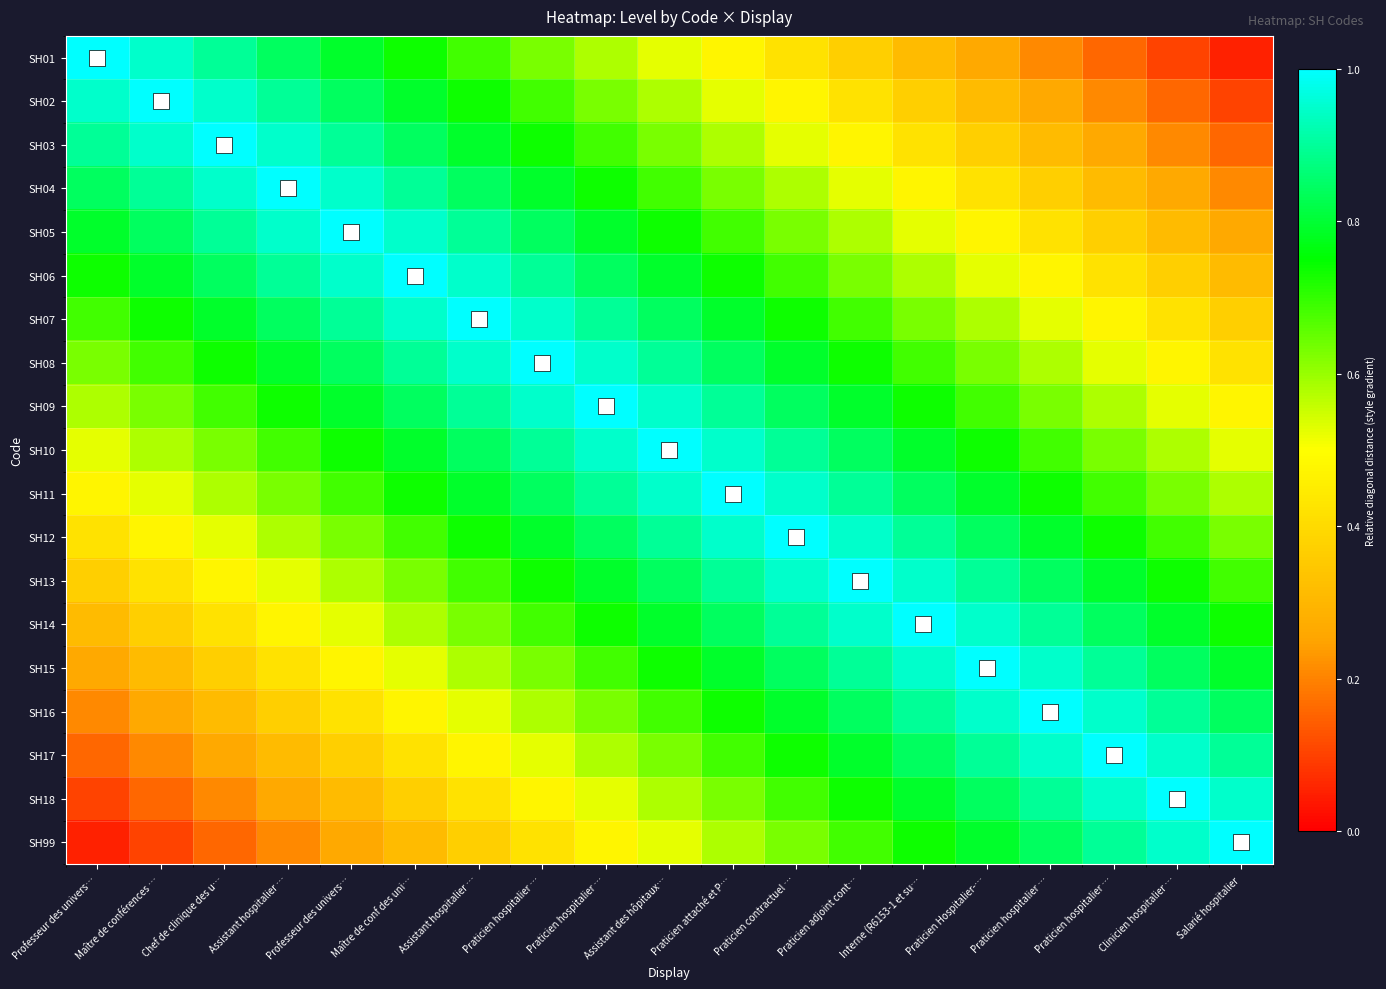

At which category does the chart reach its minimum across all series?

Salarié hospitalier